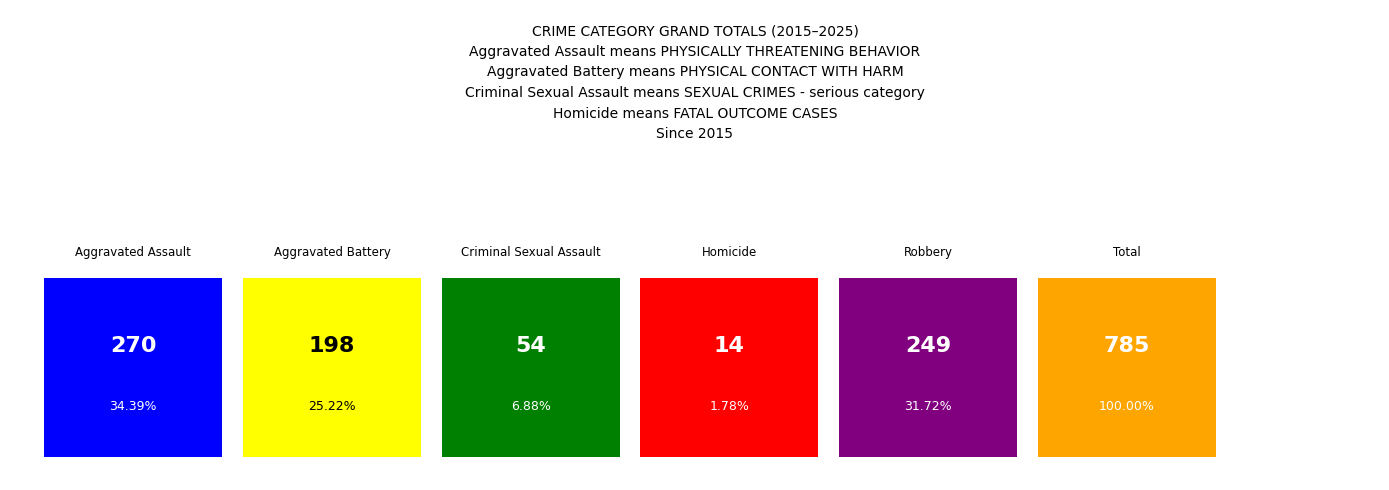

Rank the series at 2023 from highest to lowest value.

Total, Aggravated Assault, Robbery, Aggravated Battery, Criminal Sexual Assault, Homicide